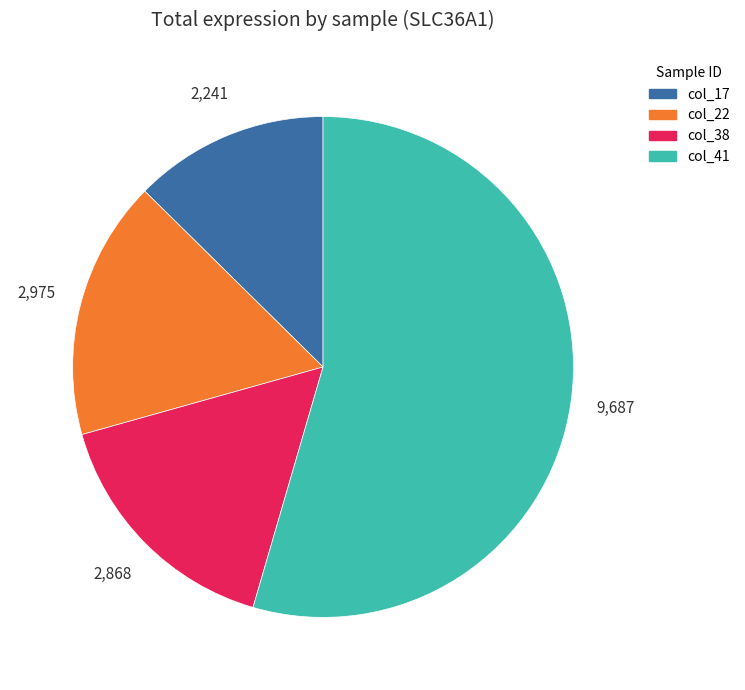

The col_38 slice represents 16% of the pie. True or false?

True